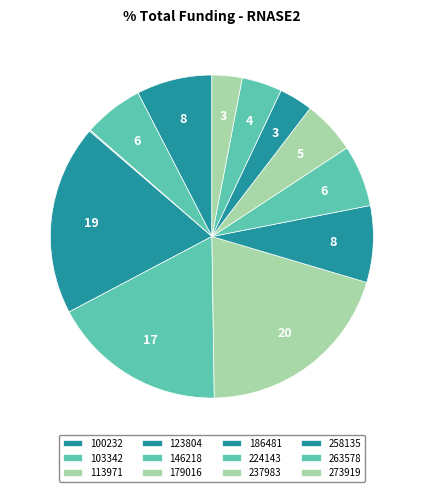

Count the number of slices in the pie.

12